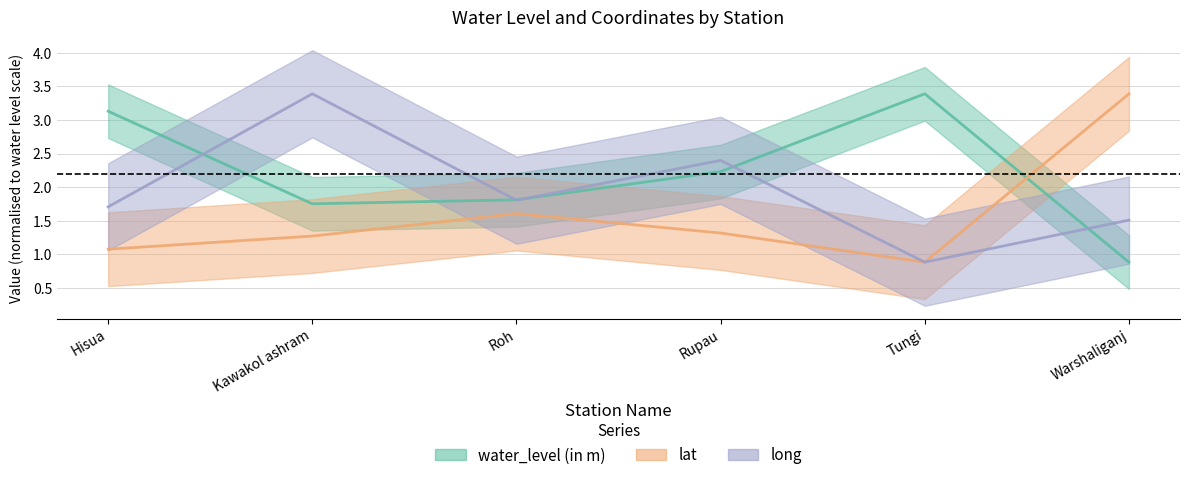

True or false: water_level (in m) has a value of 1.4 at Hisua.

False